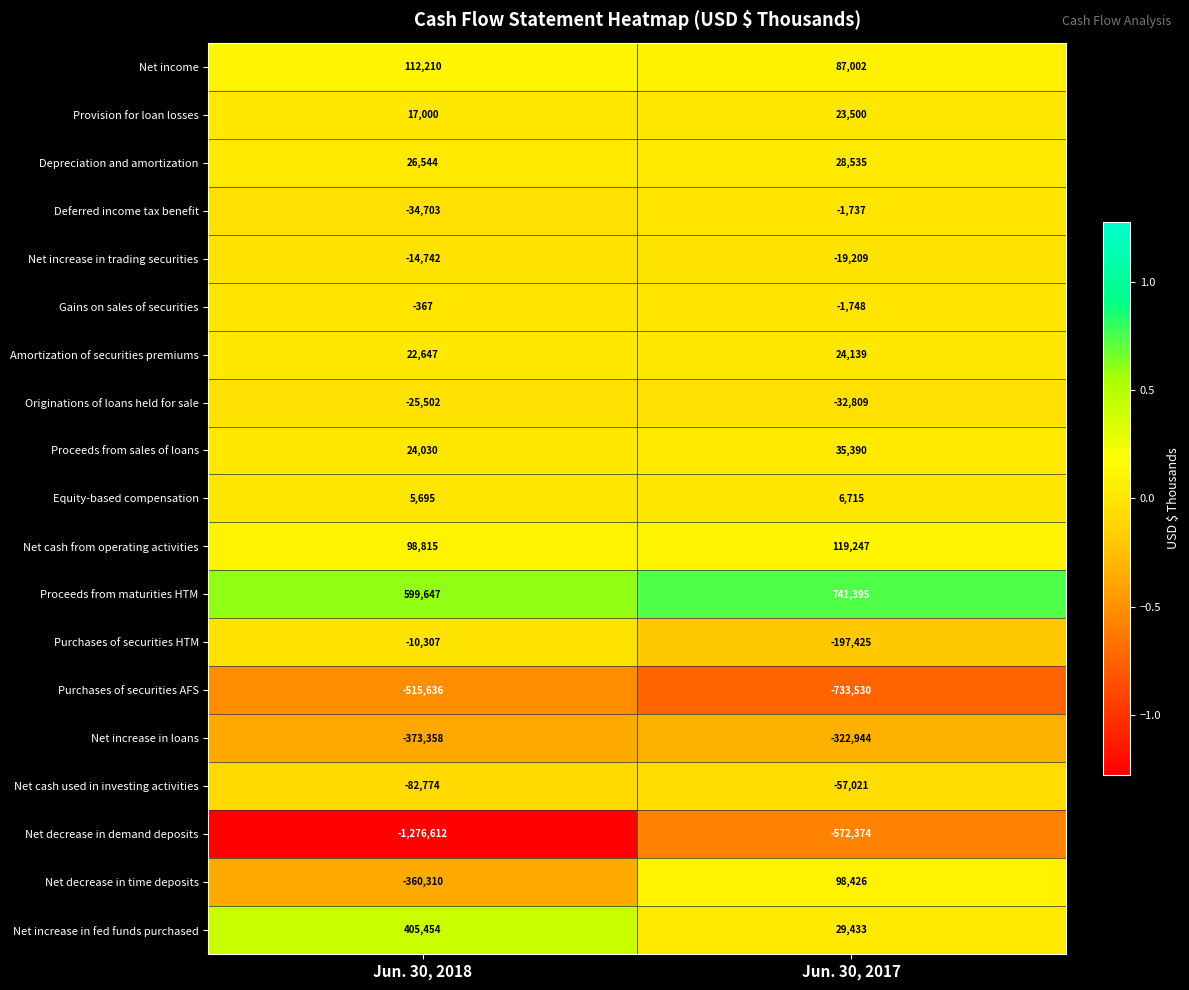

What is the difference between the Originations of loans held for sale values at Jun. 30, 2017 and Jun. 30, 2018?

7307